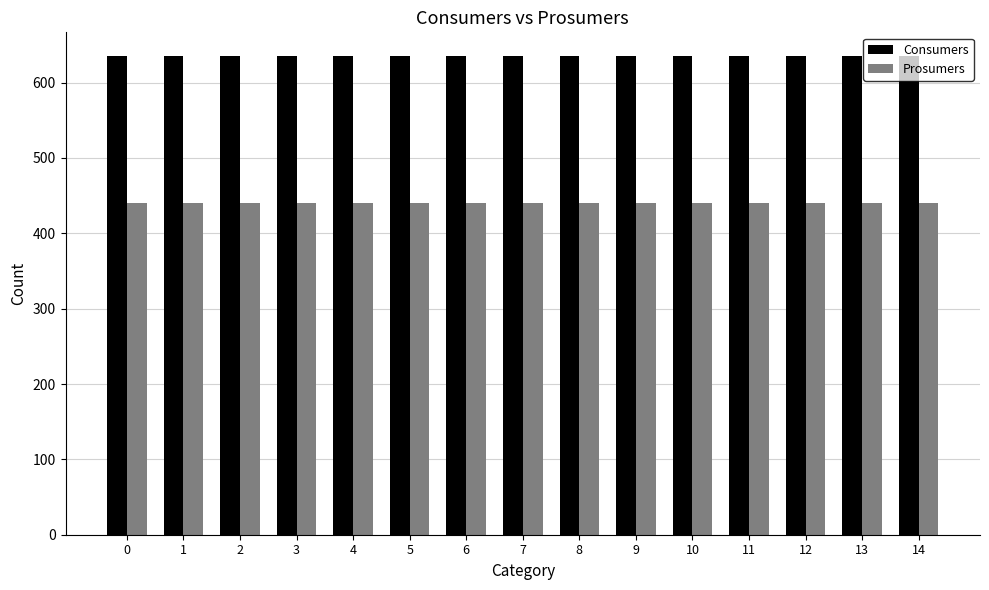

Reading right to left, extract all data points from this chart.

Consumers: 14=635	13=635	12=635	11=635	10=635	9=635	8=635	7=635	6=635	5=635	4=635	3=635	2=635	1=635	0=635
Prosumers: 14=440	13=440	12=440	11=440	10=440	9=440	8=440	7=440	6=440	5=440	4=440	3=440	2=440	1=440	0=440